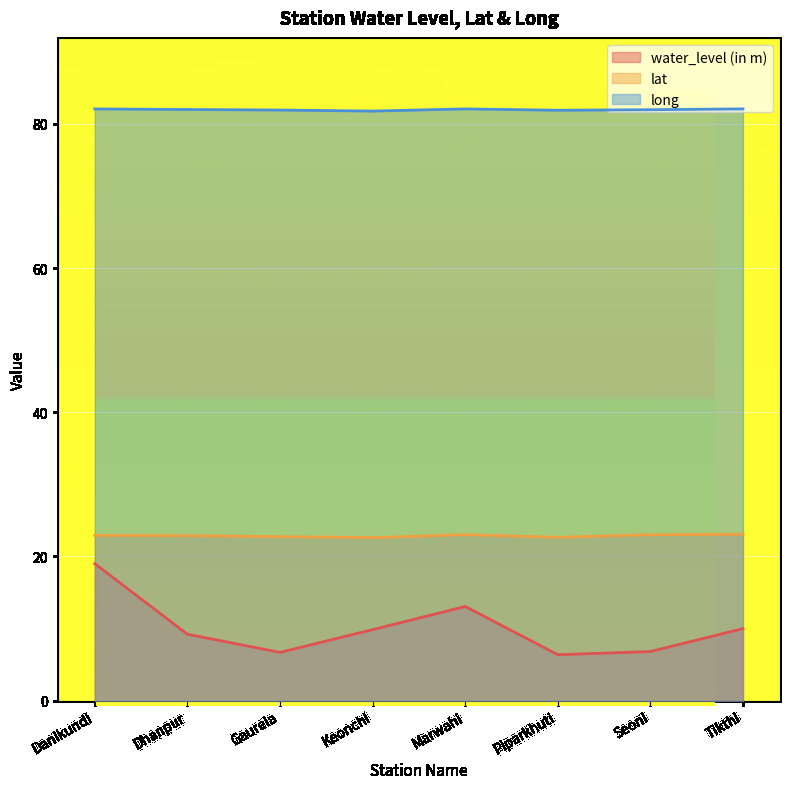

At how many categories does at least one series exceed 66?

8